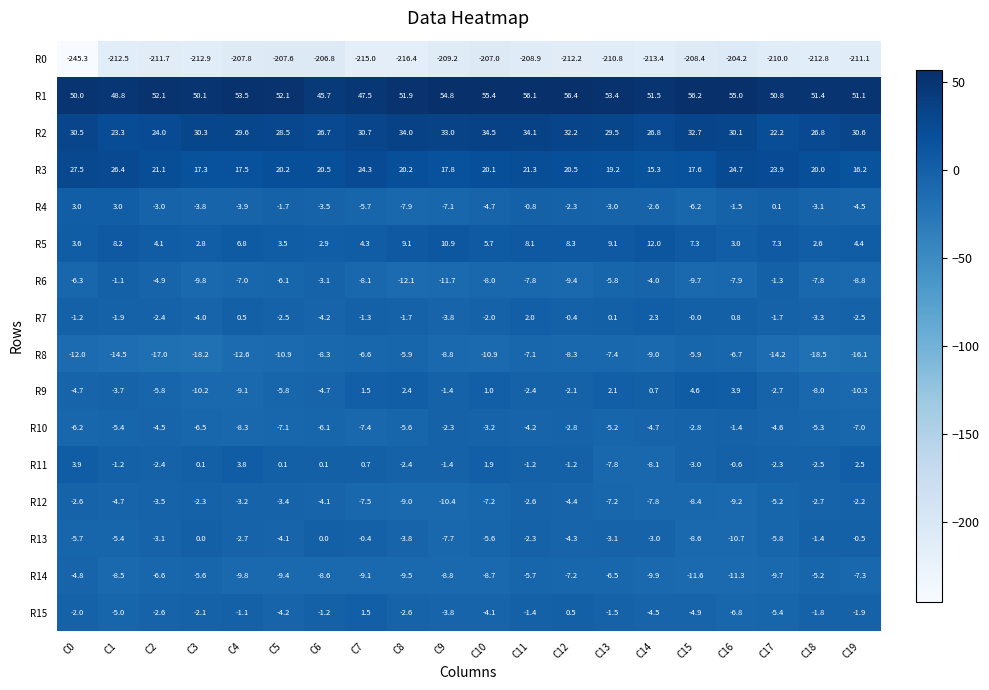

How many data points in R8 are less than -9?

10